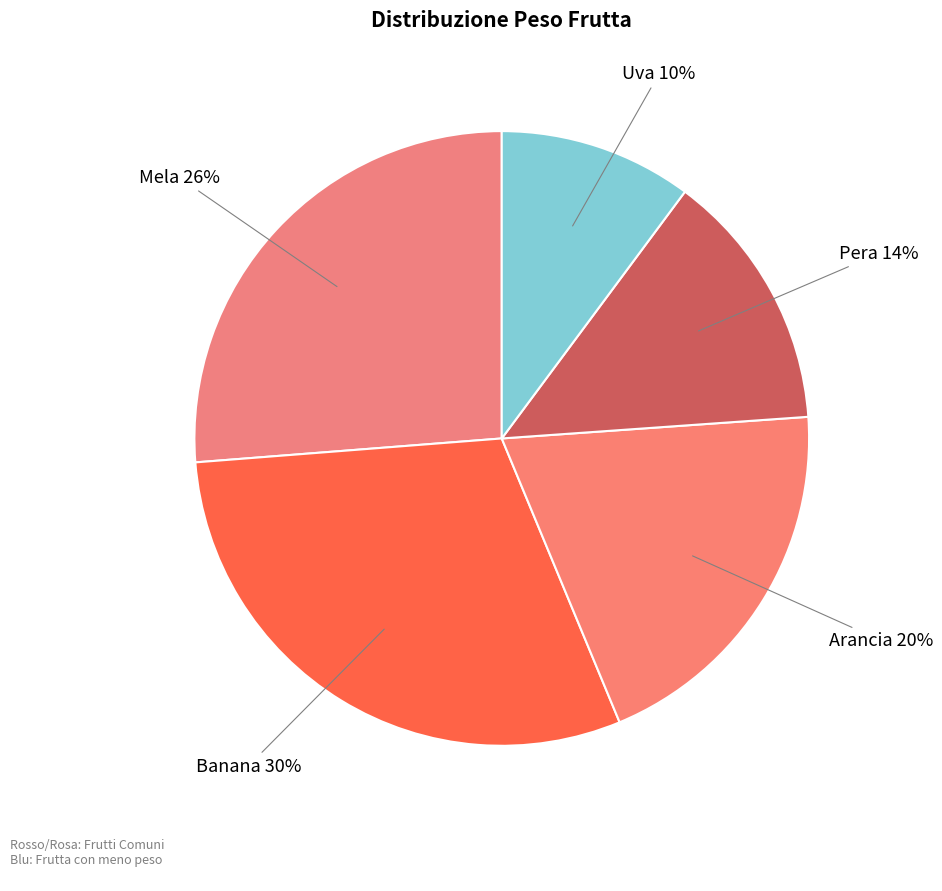

Rank the categories by value from highest to lowest.

Banana, Mela, Arancia, Pera, Uva